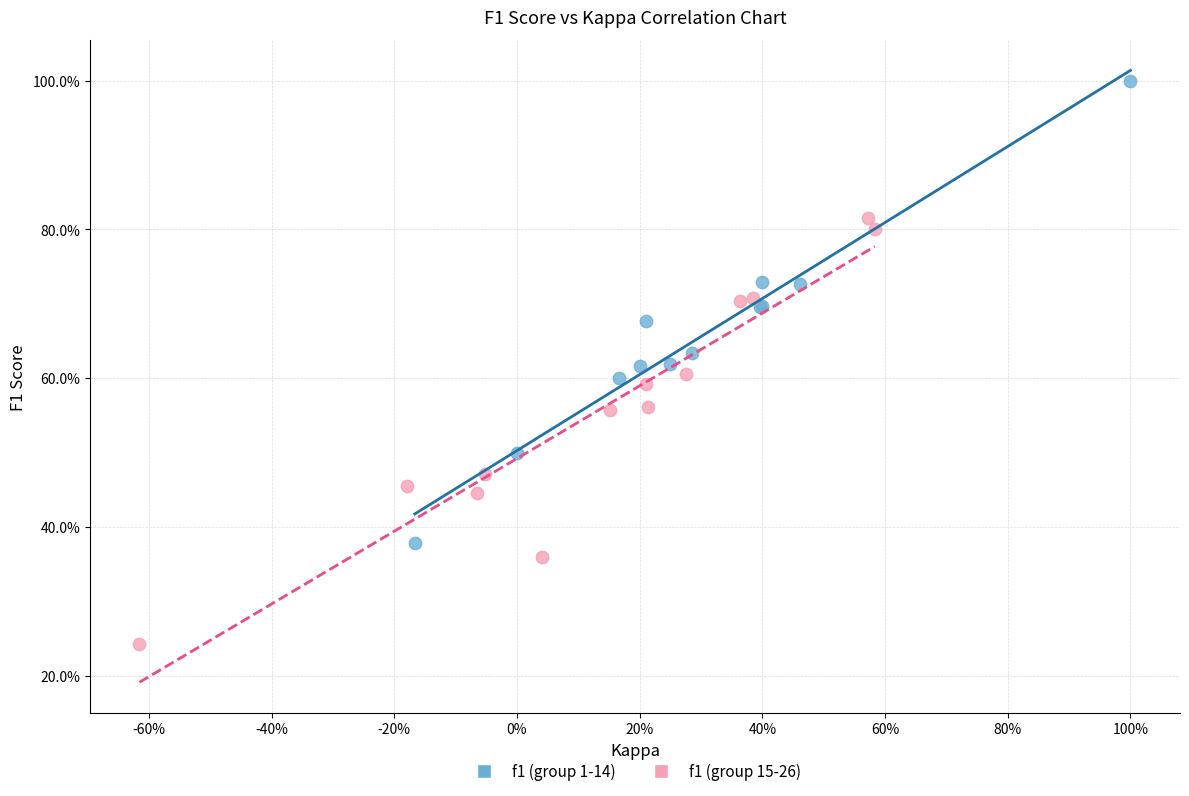

What are all the series names shown in the legend?

f1 (group 1-14), f1 (group 15-26)